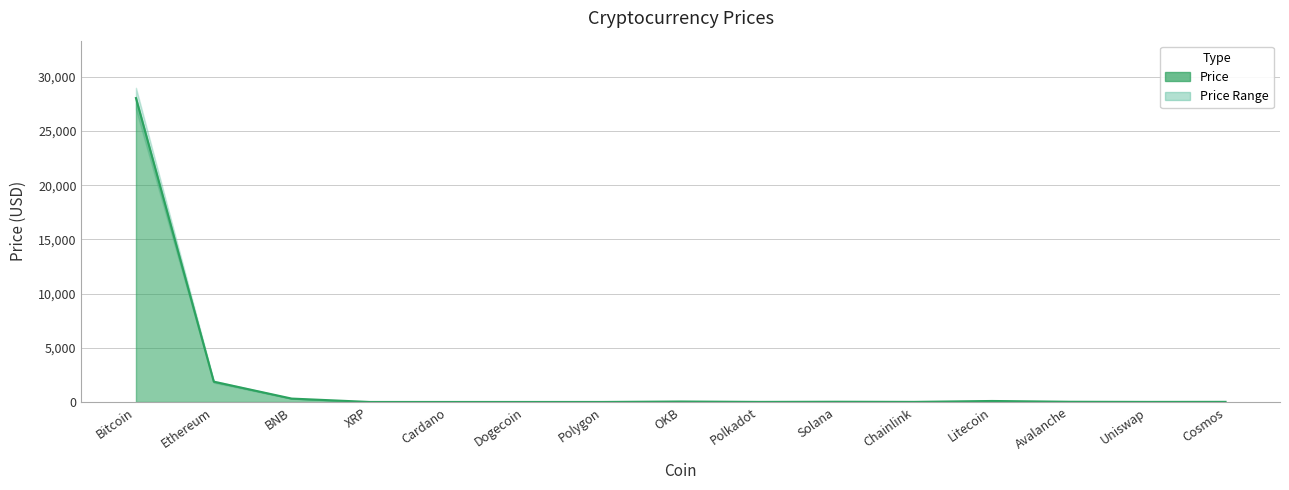

Read the Price_lower value at Chainlink.

6.6